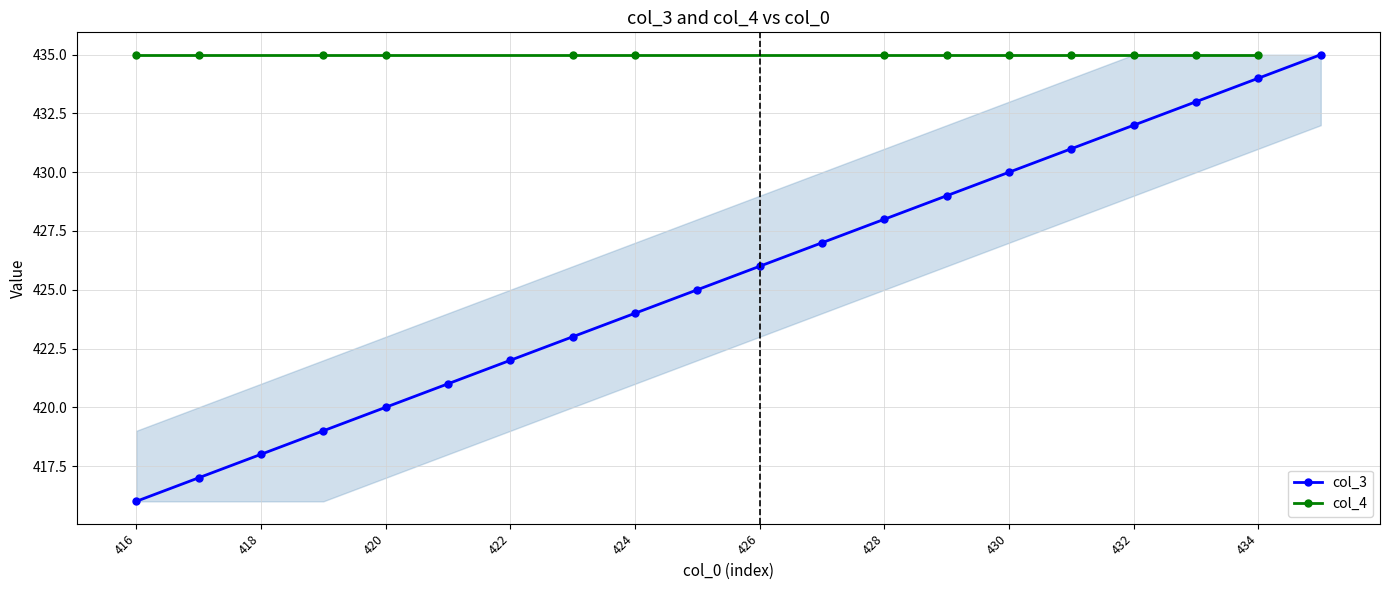

What is the change in value from 424 to 433?

+9